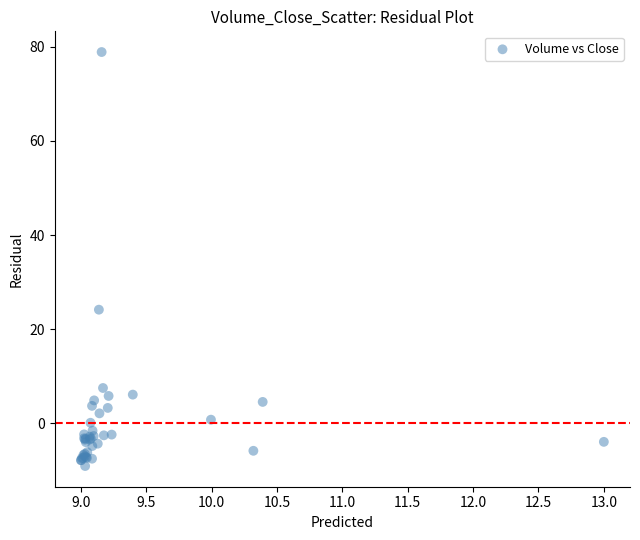

What Y value in the scatter plot is closest to 34?

24.1